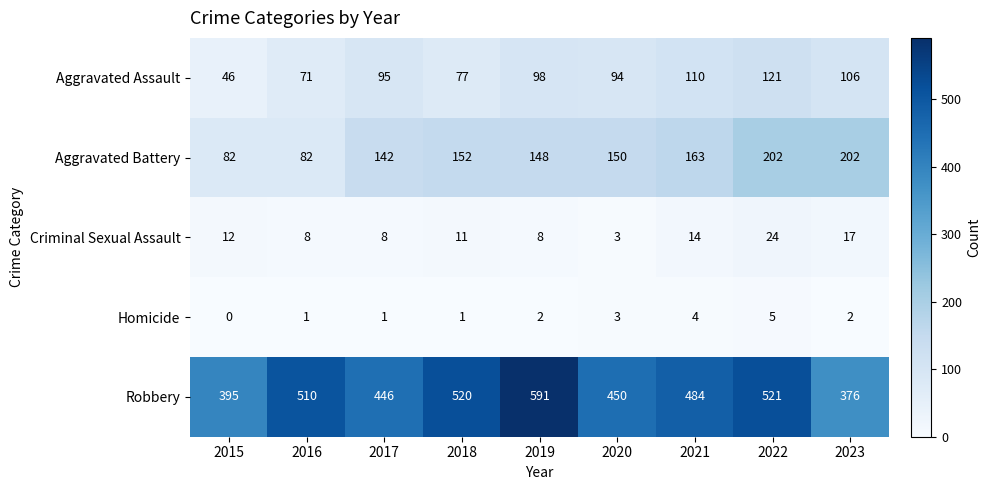

Is it true that Aggravated Assault equals 36 at 2020?

False